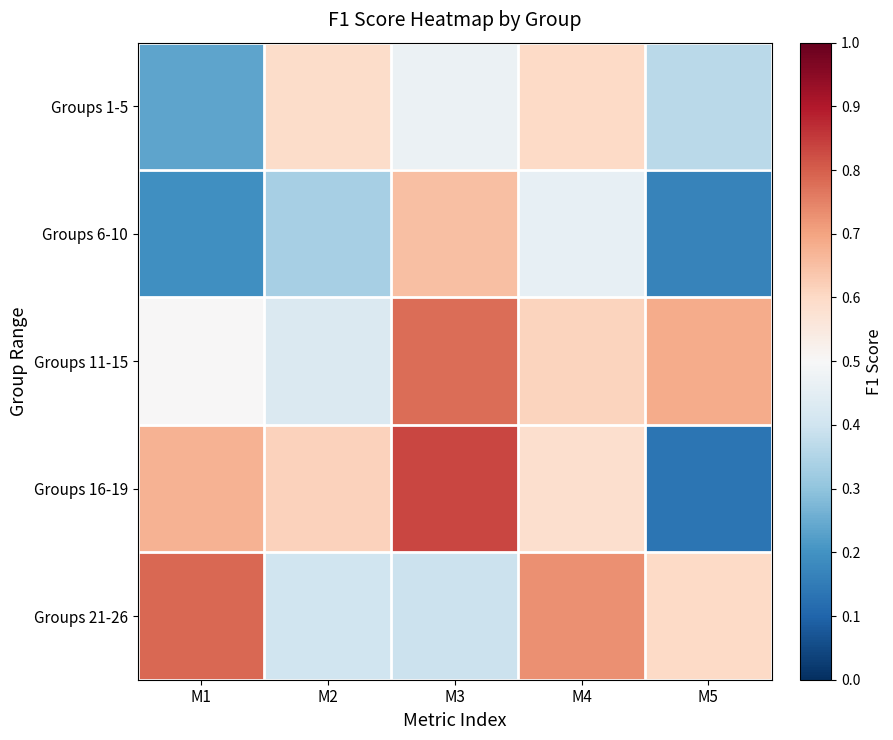

Reading left to right, list all the values displayed in this chart.

Groups 1-5: M1=0.2	M2=0.6	M3=0.5	M4=0.6	M5=0.4
Groups 6-10: M1=0.2	M2=0.3	M3=0.6	M4=0.5	M5=0.2
Groups 11-15: M1=0.5	M2=0.4	M3=0.8	M4=0.6	M5=0.7
Groups 16-19: M1=0.7	M2=0.6	M3=0.8	M4=0.6	M5=0.1
Groups 21-26: M1=0.8	M2=0.4	M3=0.4	M4=0.7	M5=0.6